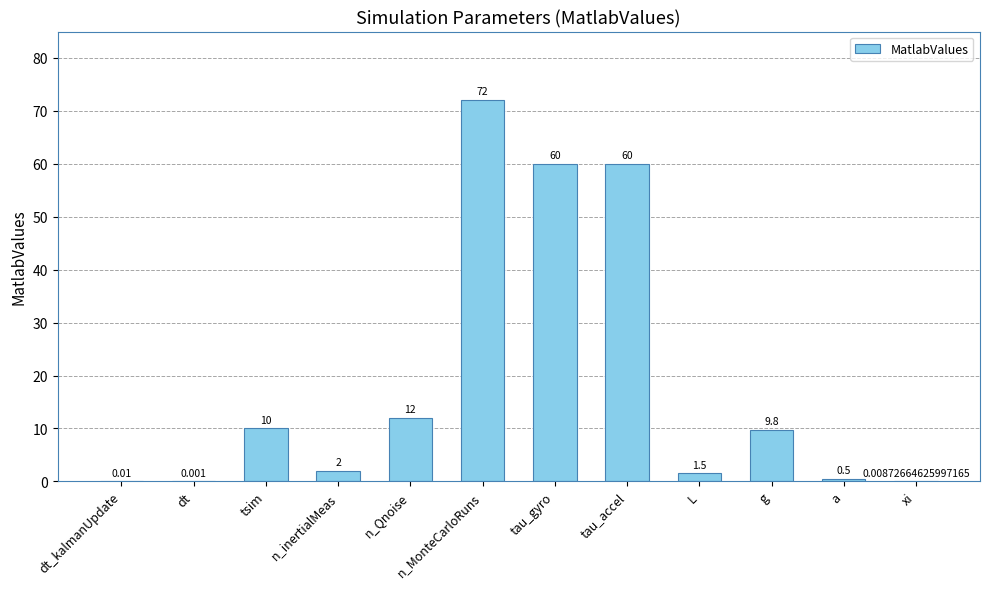

Between xi and L, which is larger?

L